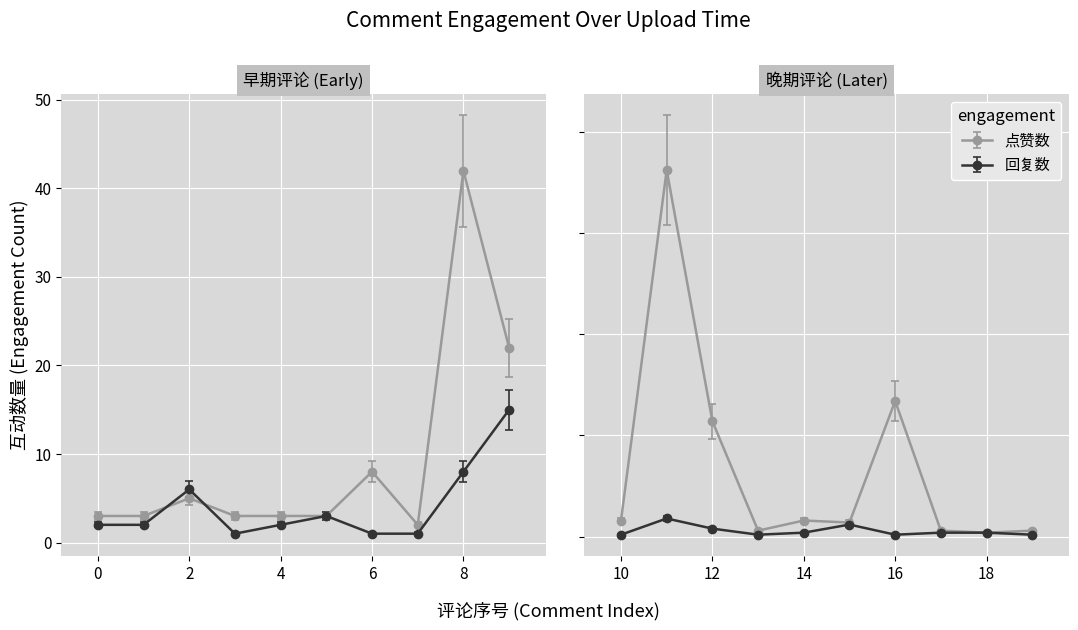

Which category has the highest value in the 回复数 series?

9